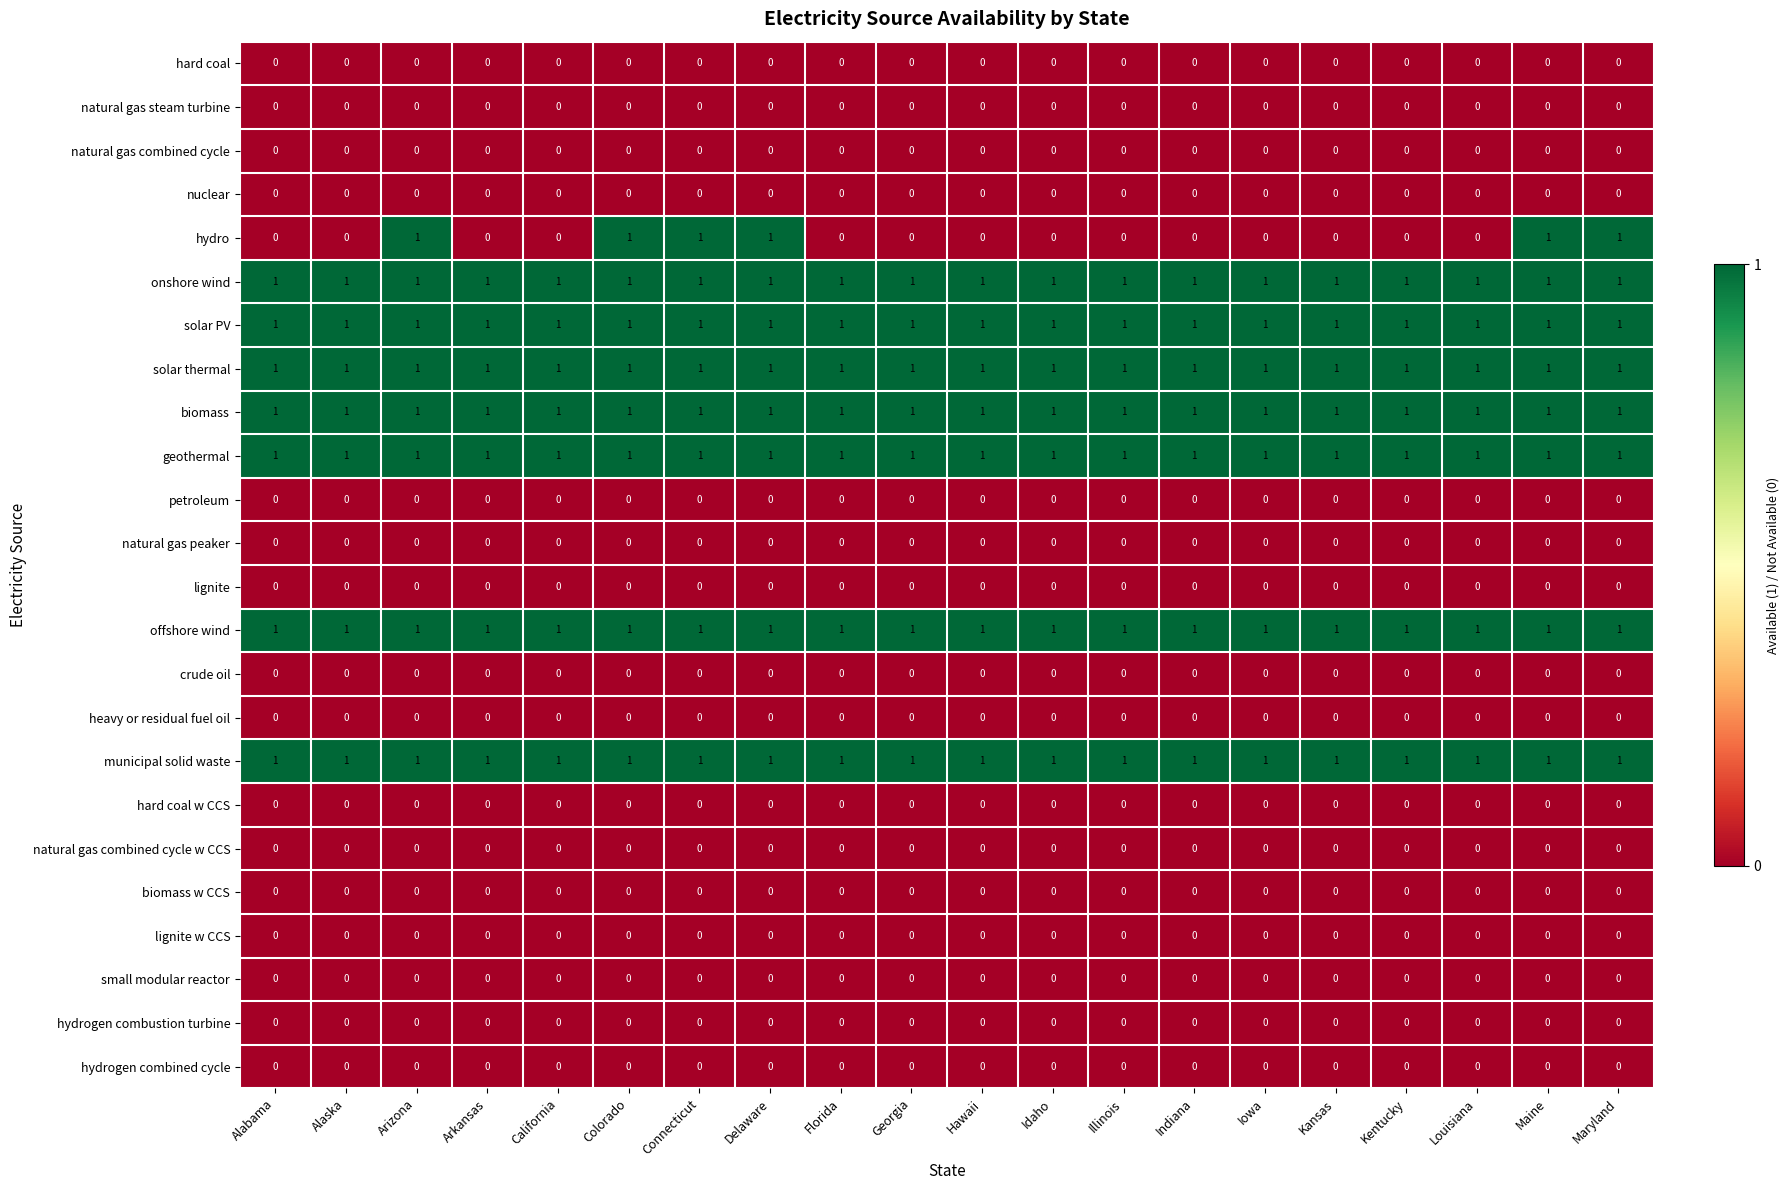

What is the total value across all series at Maine?

8